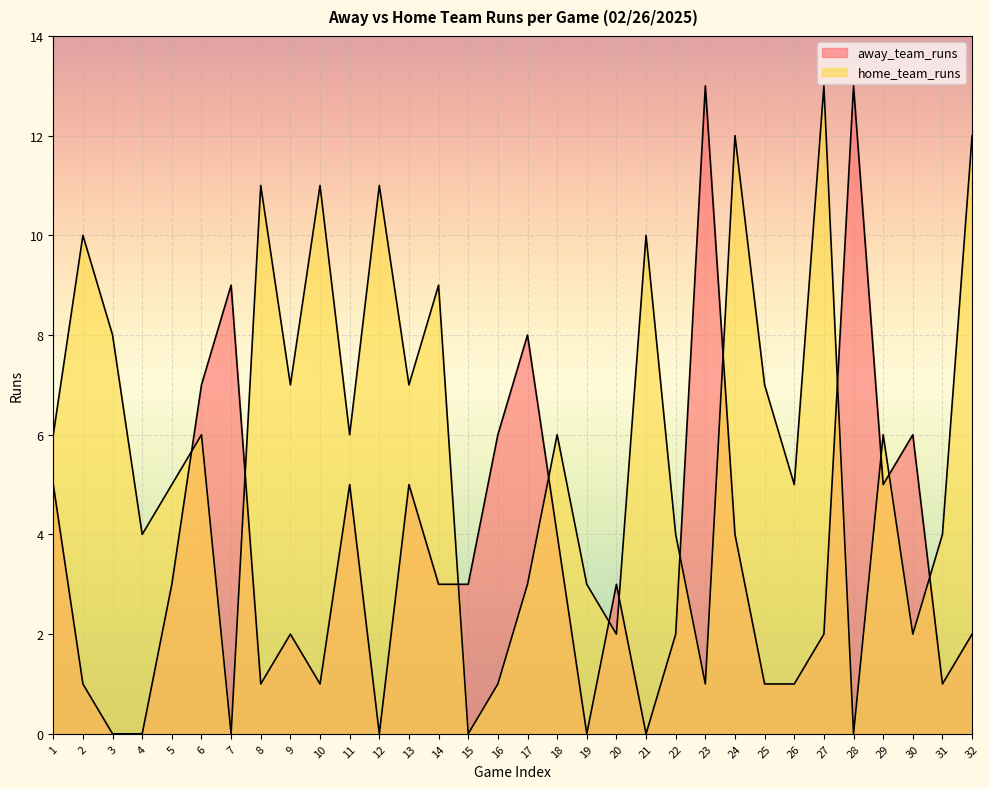

Reading right to left, extract all data points from this chart.

away_team_runs: 2	1	6	5	13	2	1	1	4	13	2	0	3	0	4	8	6	3	3	5	0	5	1	2	1	9	7	3	0	0	1	5
home_team_runs: 12	4	2	6	0	13	5	7	12	1	4	10	2	3	6	3	1	0	9	7	11	6	11	7	11	0	6	5	4	8	10	6